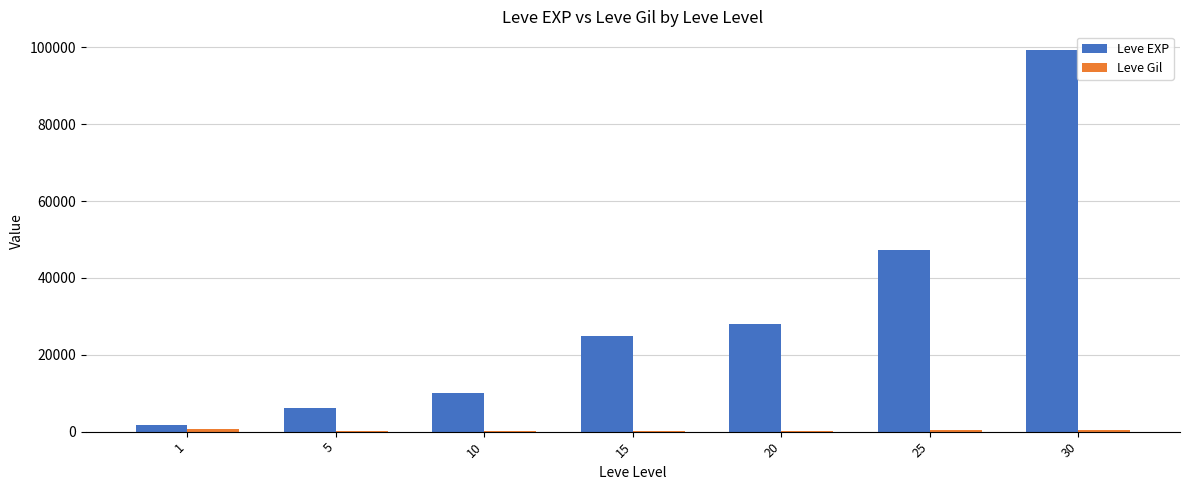

Which series changed the most between 1 and 25?

Leve EXP